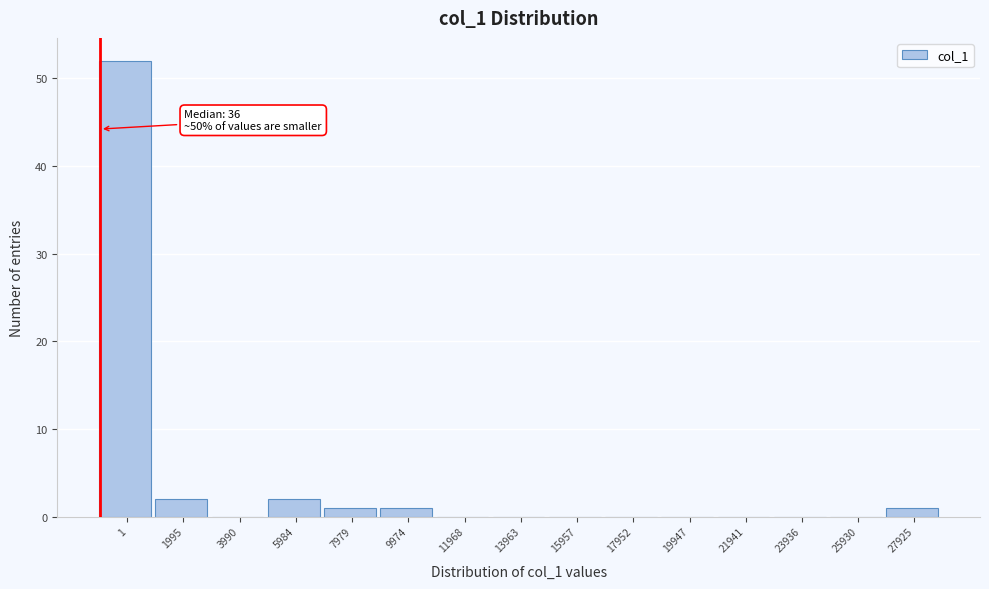

Reading left to right, transcribe all the data shown in this chart.

1=52	1995=2	3990=0	5984=2	7979=1	9974=1	11968=0	13963=0	15957=0	17952=0	19947=0	21941=0	23936=0	25930=0	27925=1